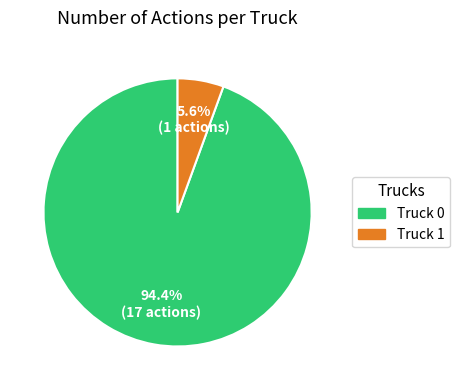

Count the number of slices in the pie.

2